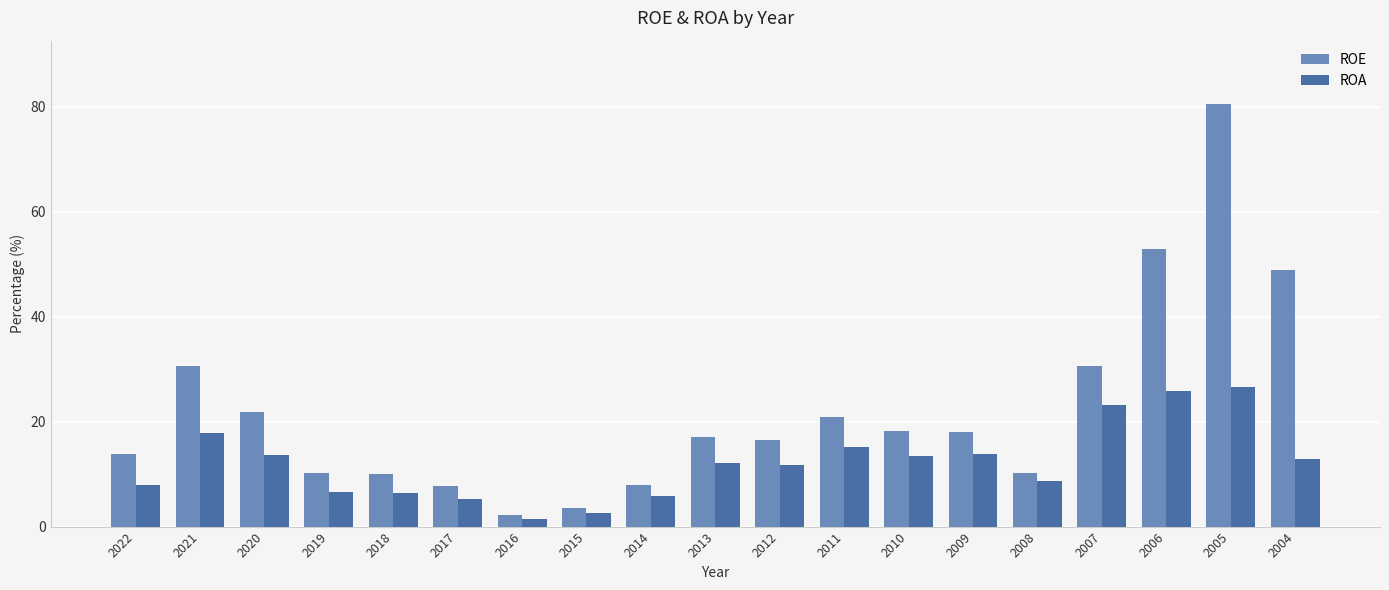

Where is ROE nearest to the value 41?

2004